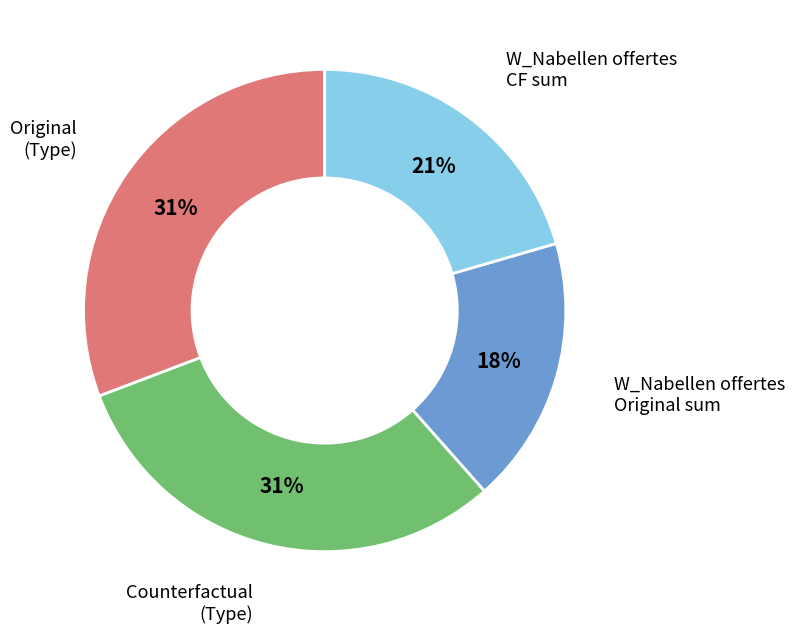

To the nearest percent, what is the difference between the largest and smallest slice percentages?

13%